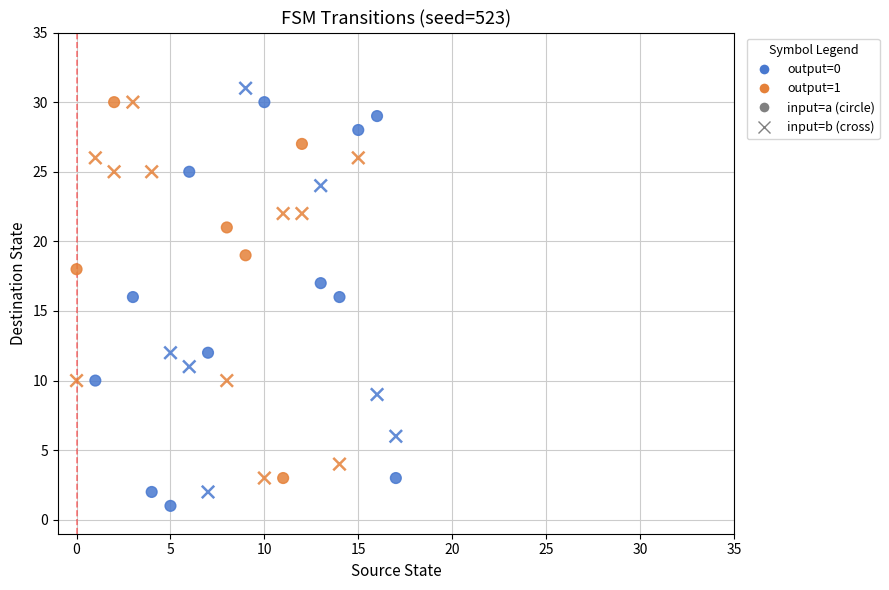

Count the number of points in this scatter plot.

36